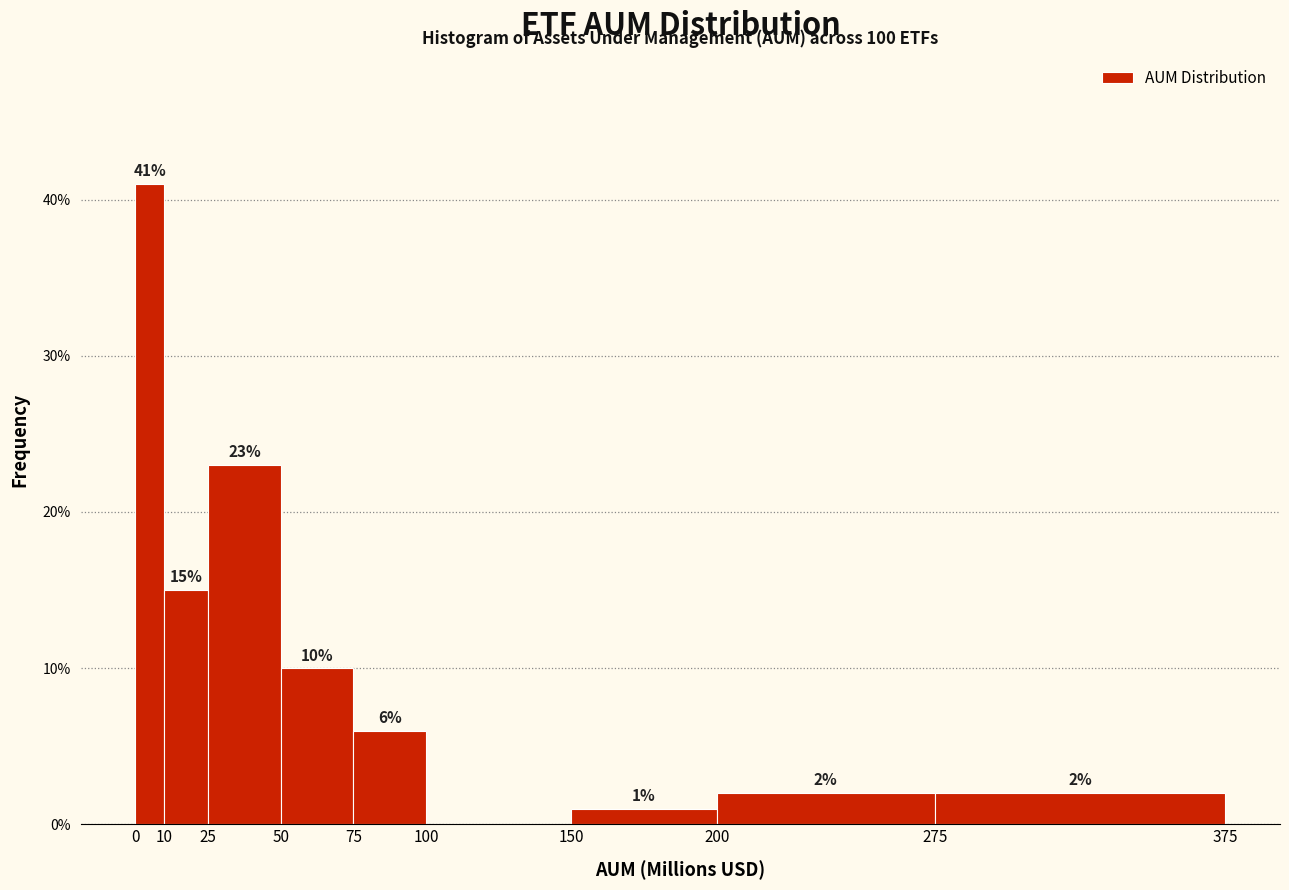

Over which range of the x-axis is the bar tallest?

0 to 10